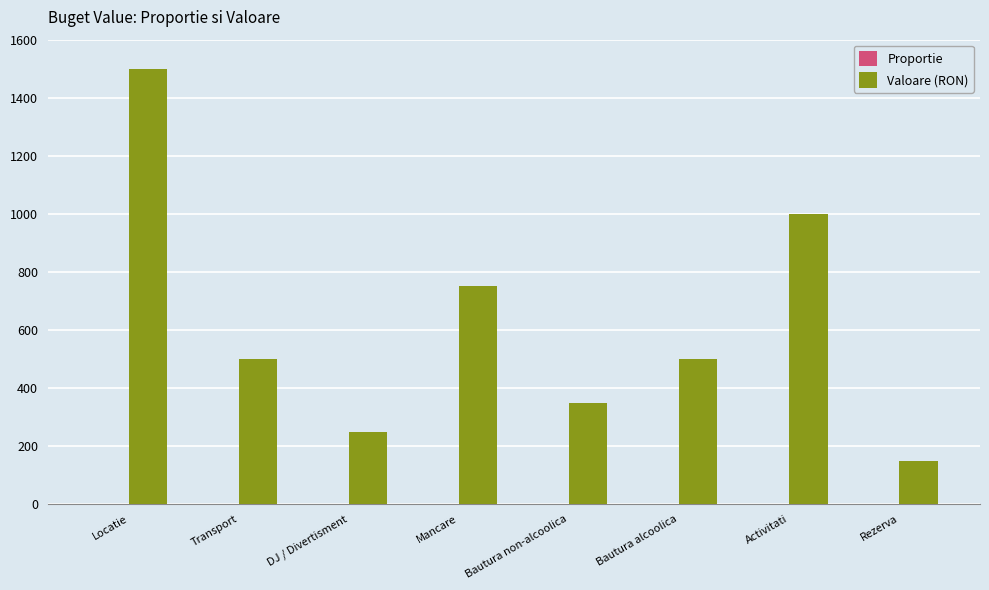

Between Activitati and Rezerva, which series saw the biggest shift?

Valoare (RON)